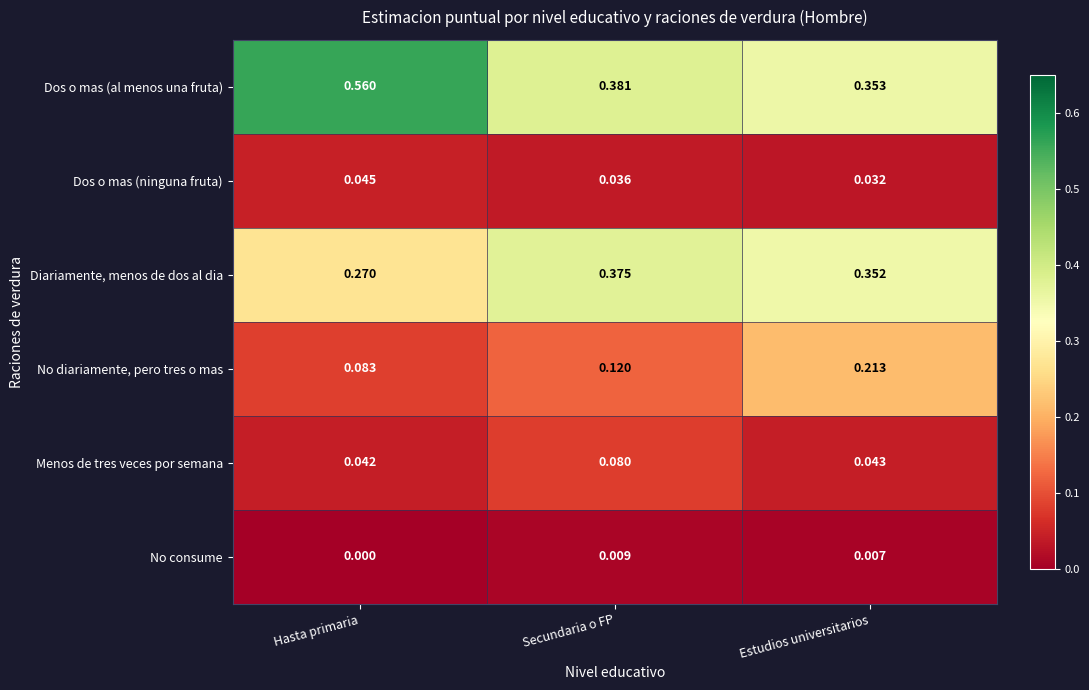

At which category is the sum across all series the highest?

Secundaria o FP